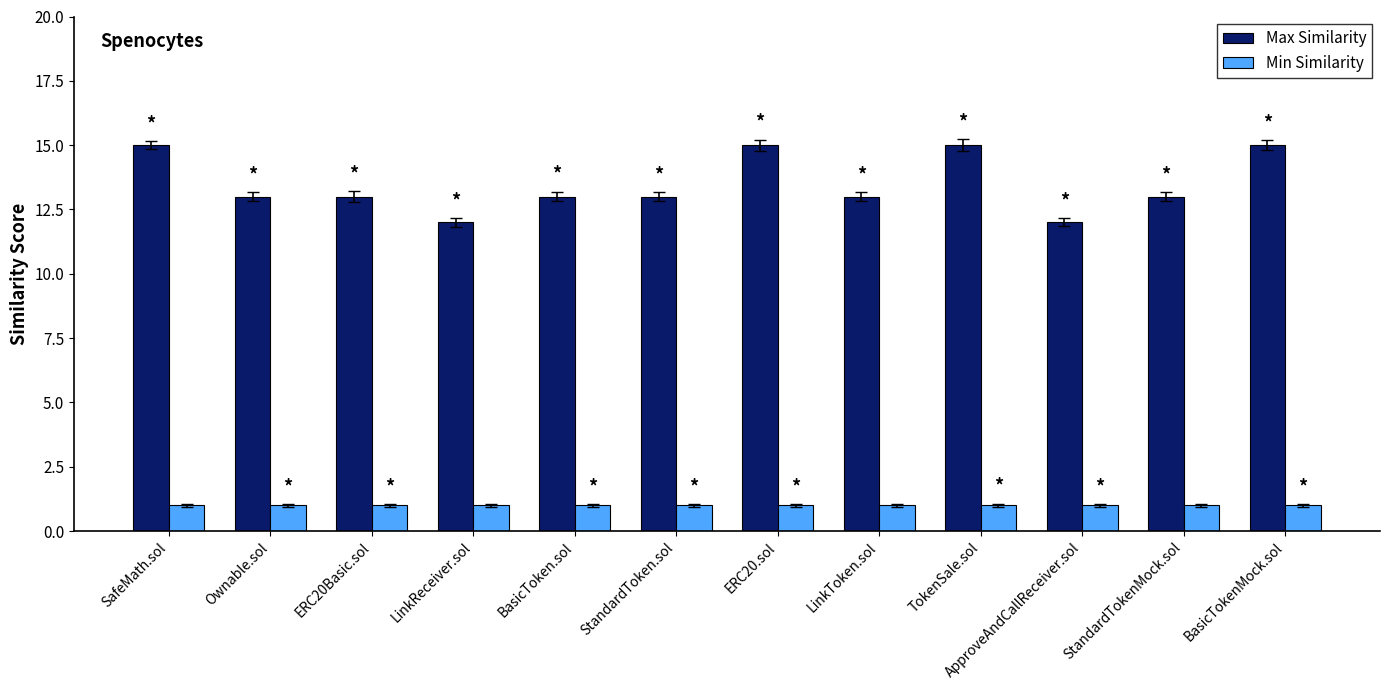

Count the number of data series in this chart.

2